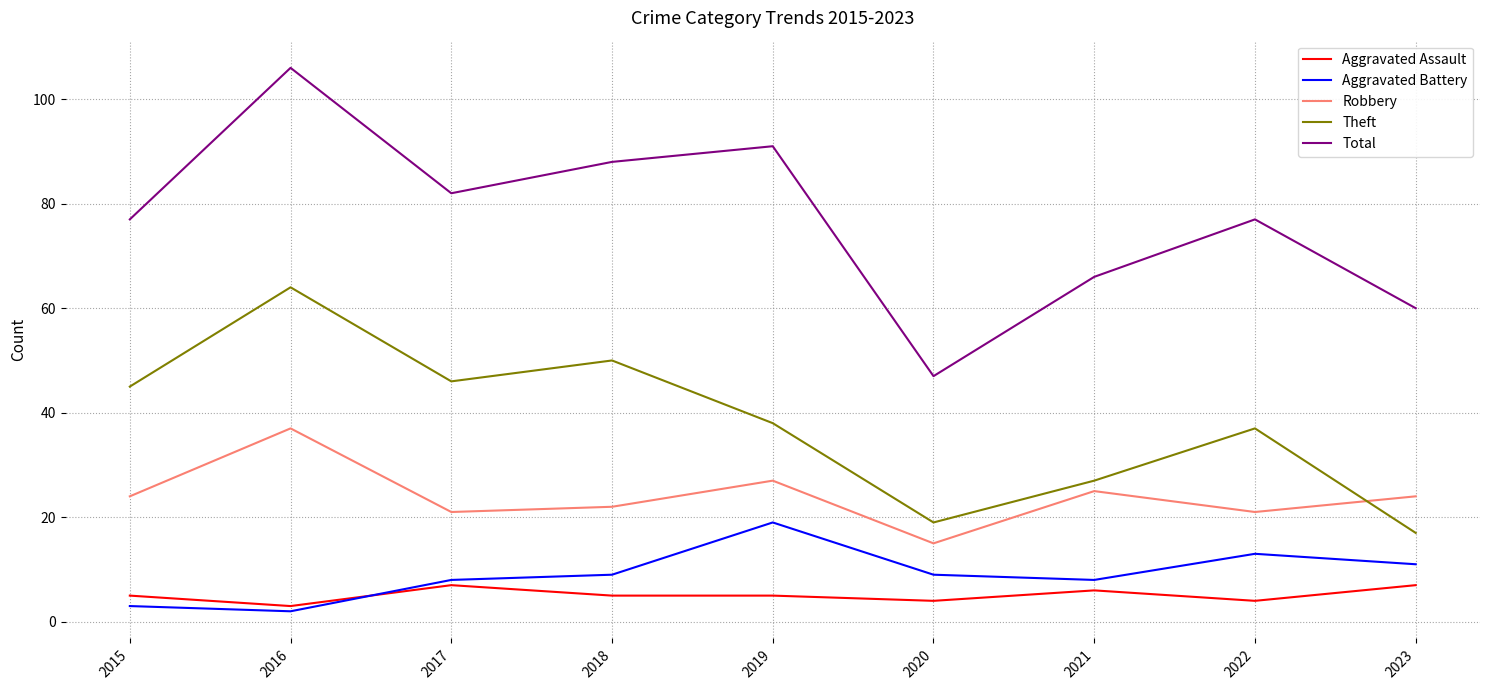

What is the minimum value shown in the chart?

2